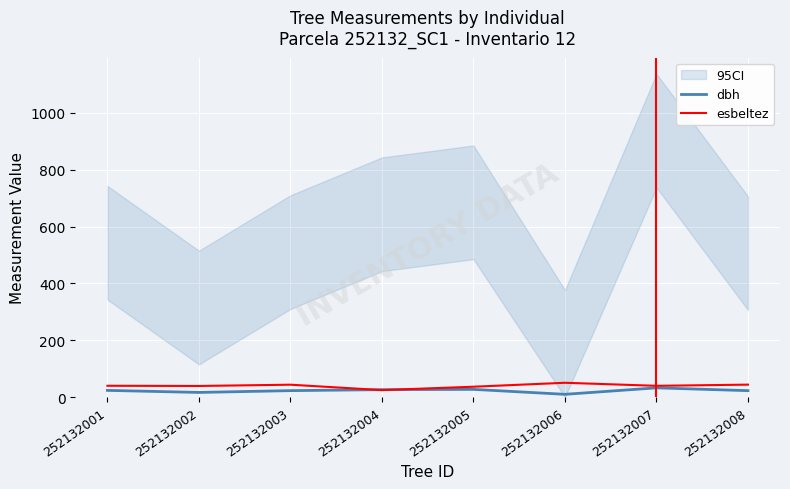

How many times do esbeltez and dbh cross each other?

2